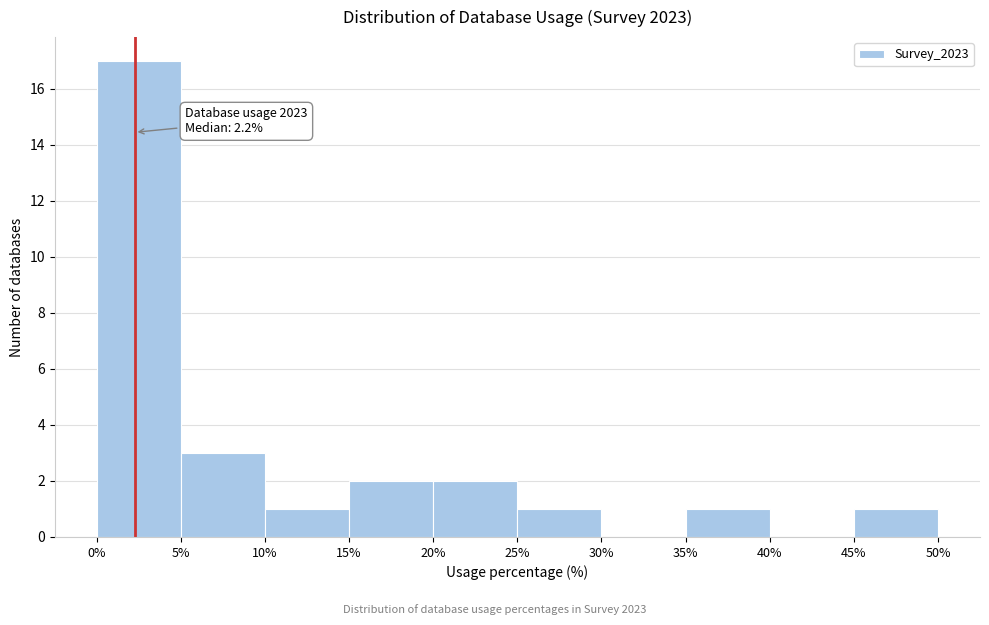

Over which range of the x-axis is the bar tallest?

0% to 5%